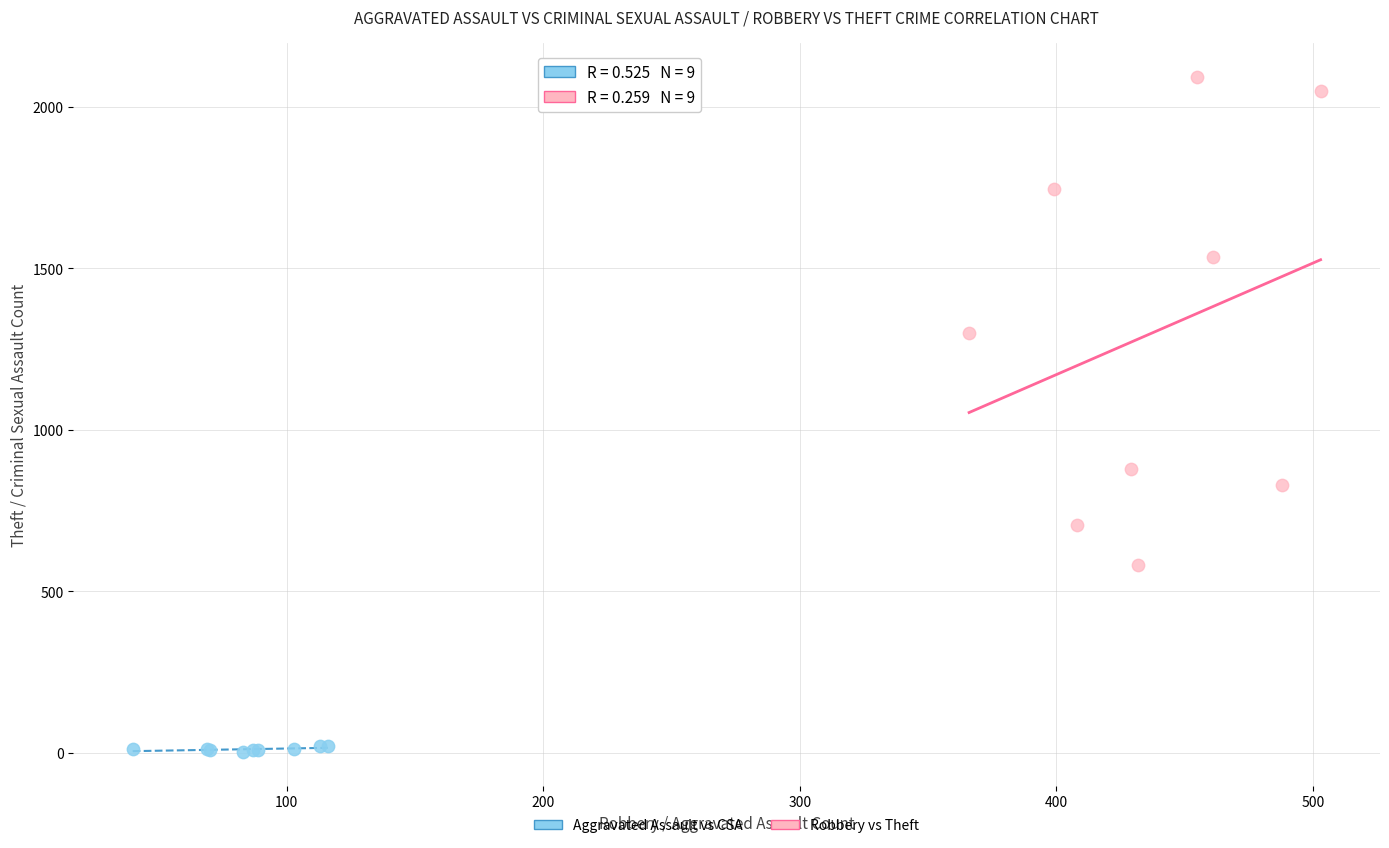

Which series contains the lowest Y value?

Aggravated Assault vs CSA